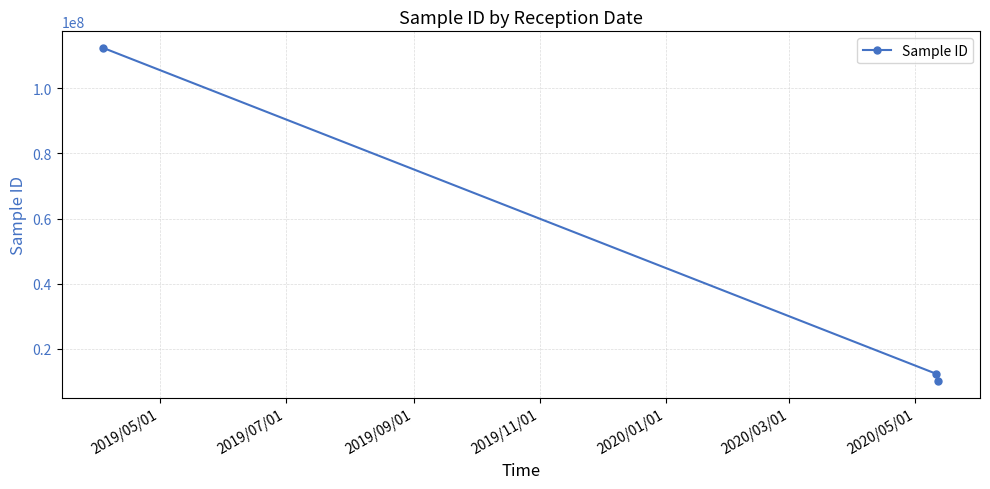

What is the sum of all values?

134691354